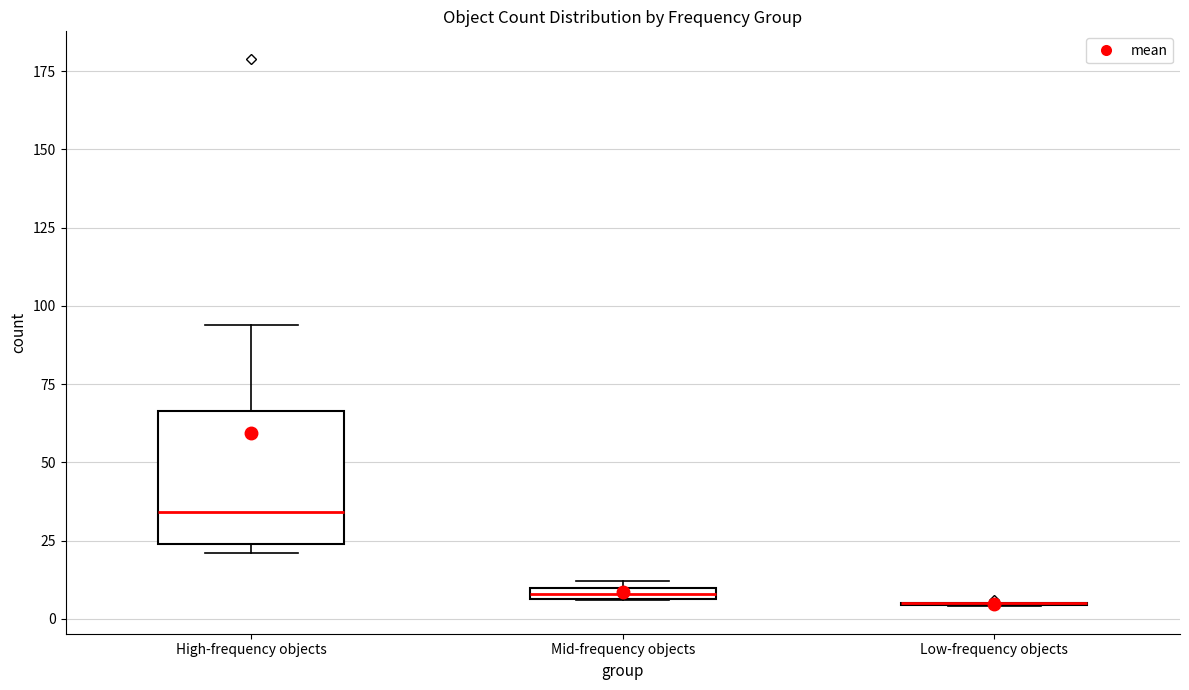

Where is the upper edge of the box for Mid-frequency objects on the y-axis? The values are not printed on the chart, so give them approximately, as read against the axis.

10